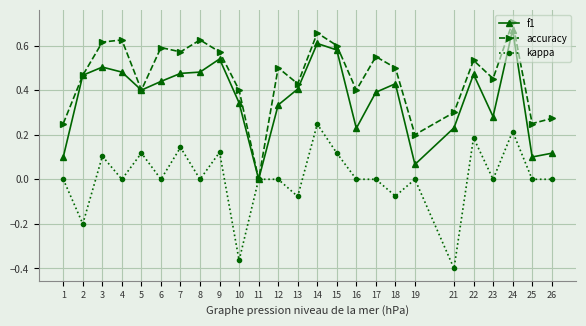

Between 18 and 24, which series saw the biggest shift?

kappa